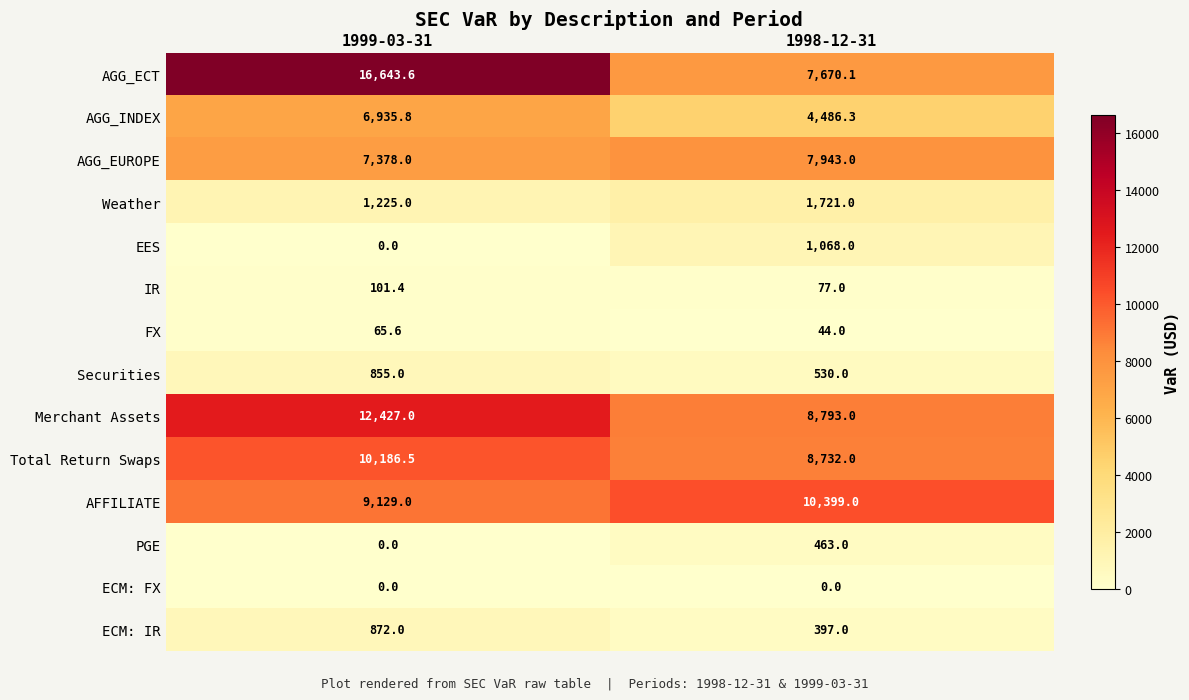

At which label does FX first exceed 65?

1999-03-31